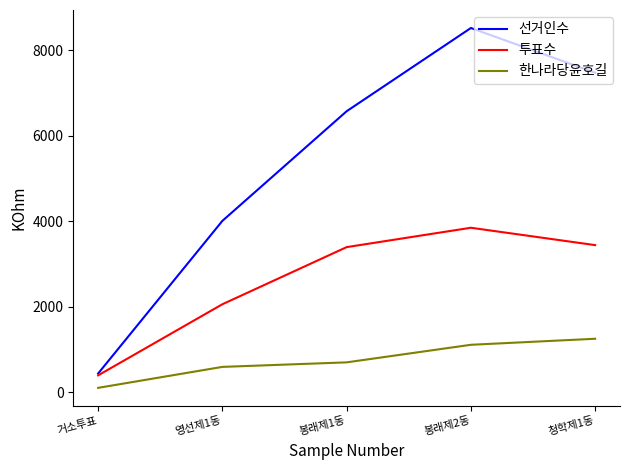

Does the chart display data point markers on the line(s)?

No